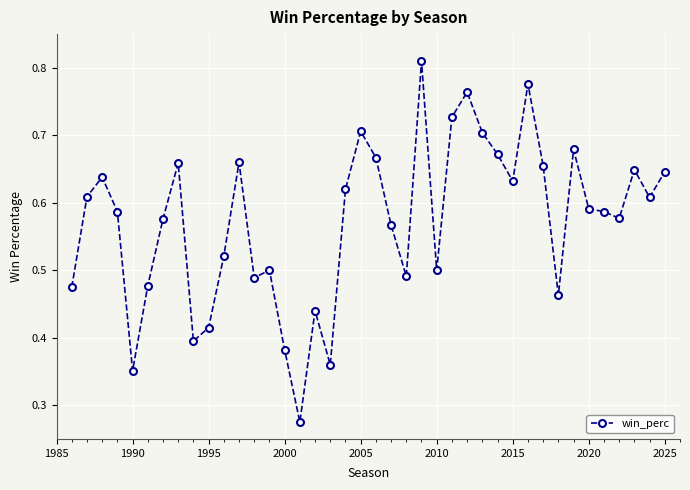

True or false: the data has more than 1 interior local peaks.

True